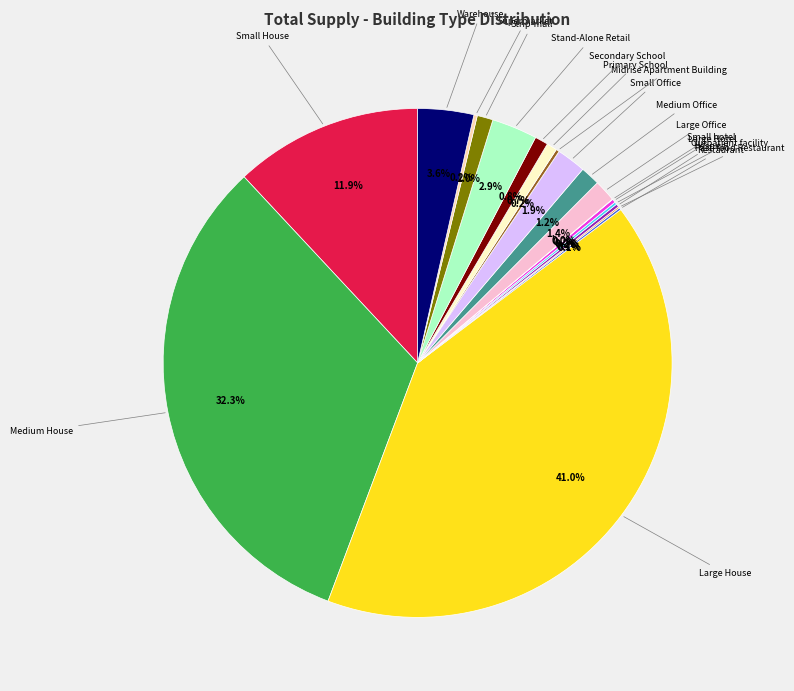

Is there a majority slice in this chart?

No